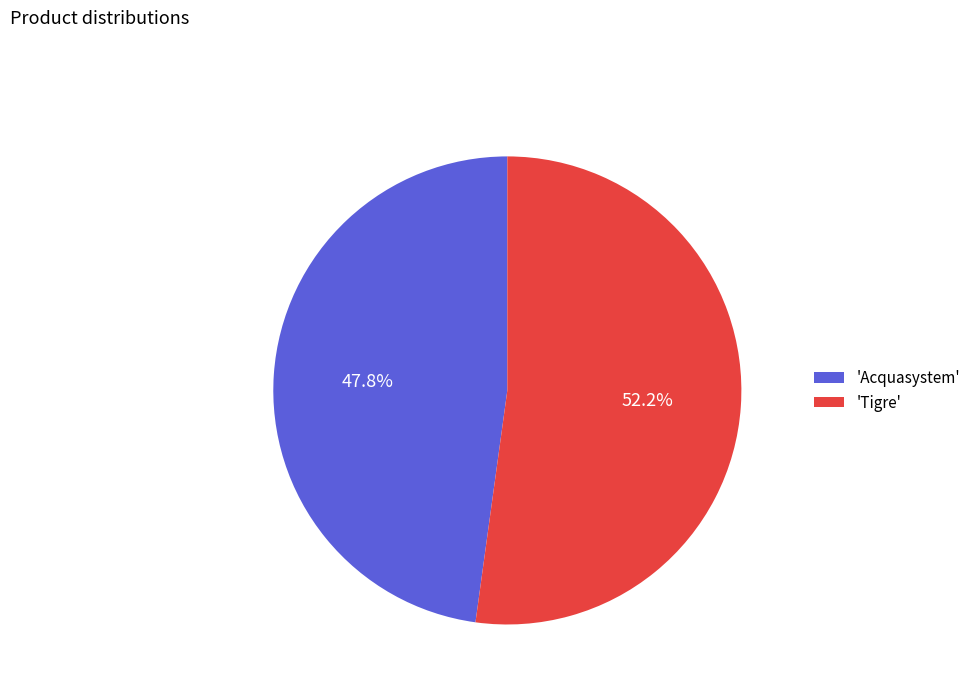

Combined, do 'Tigre' and 'Acquasystem' account for over 50%?

Yes